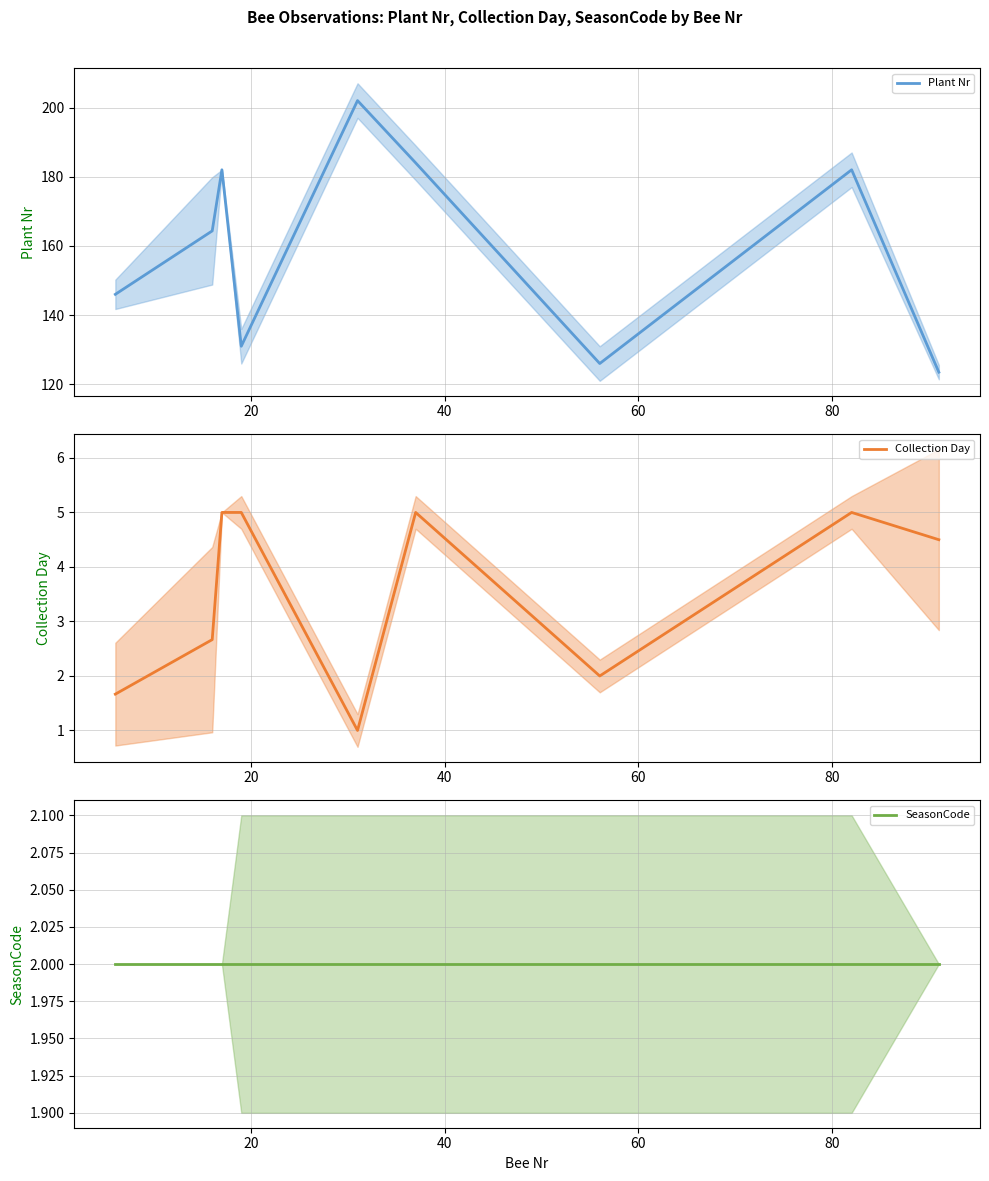

True or false: Plant Nr and SeasonCode intersect in this chart.

False